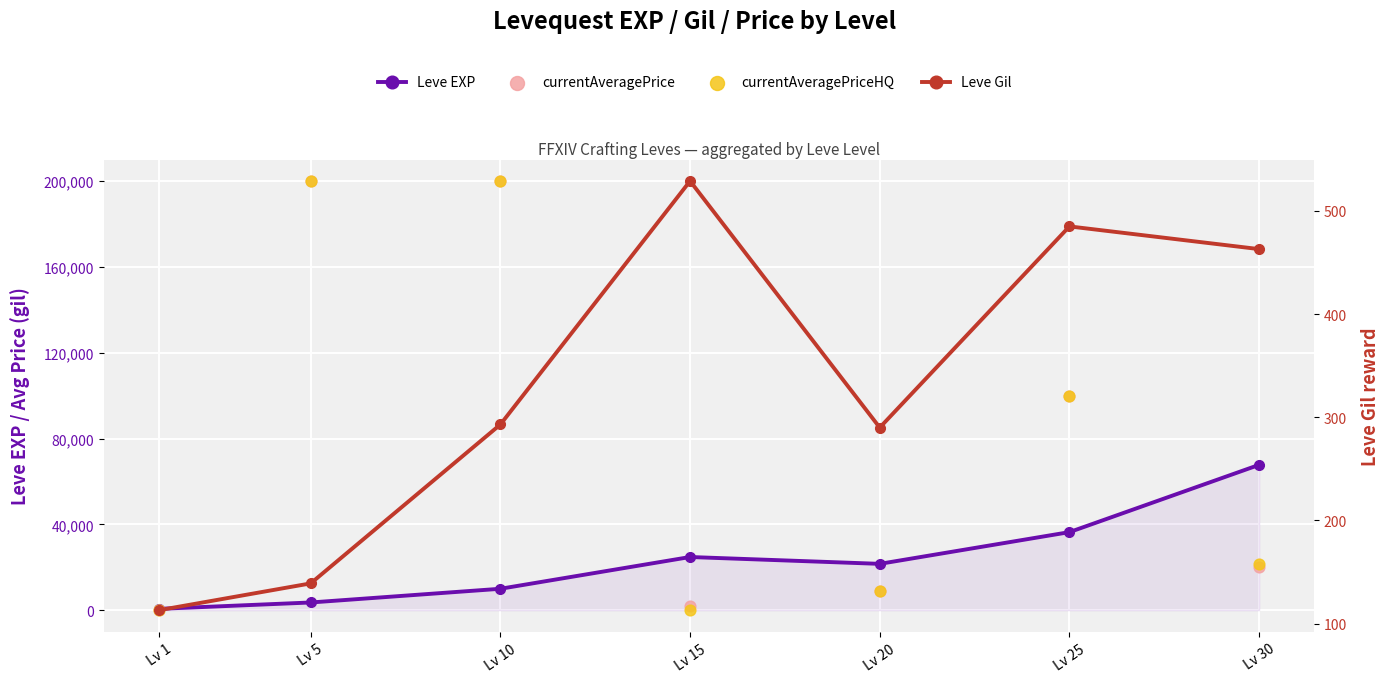

What is the total value across all series at Lv 5?

403739.0